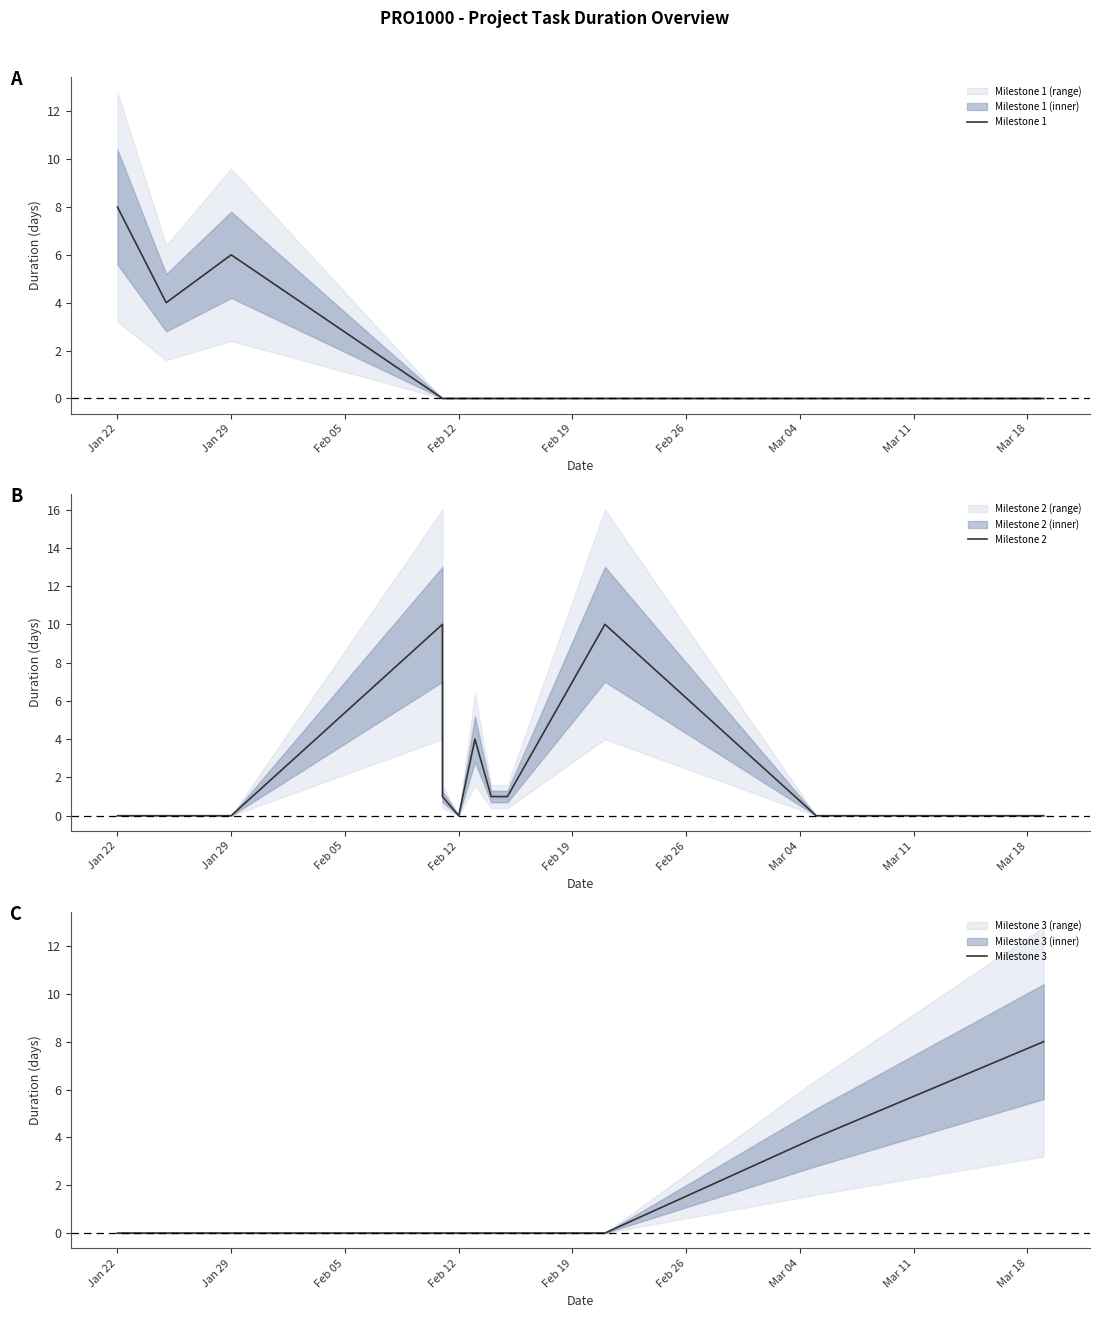

True or false: Milestone 2 and Milestone 1 cross at least once.

True